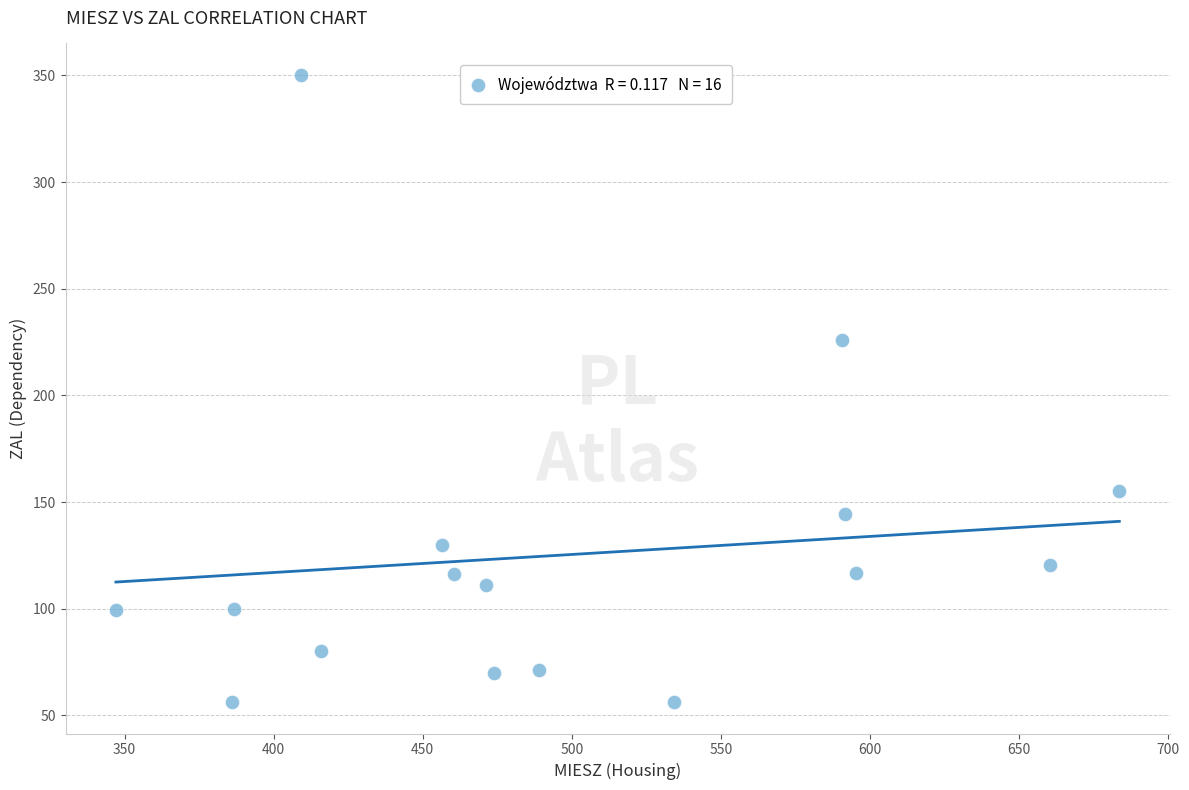

What is the range of X values (max minus min)?

336.5